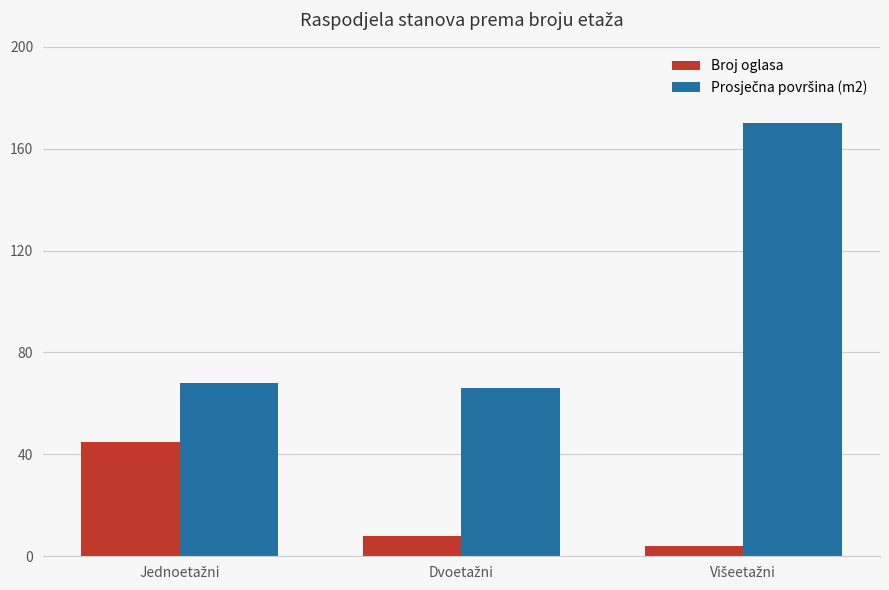

What is the difference between the maximum and minimum values in the Broj oglasa series?

41